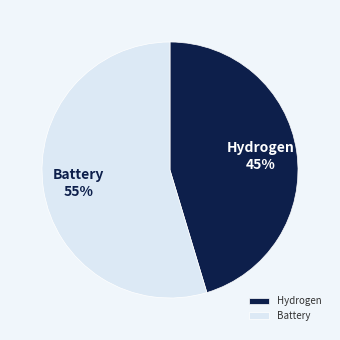

Does Hydrogen account for over 50% of the chart?

No